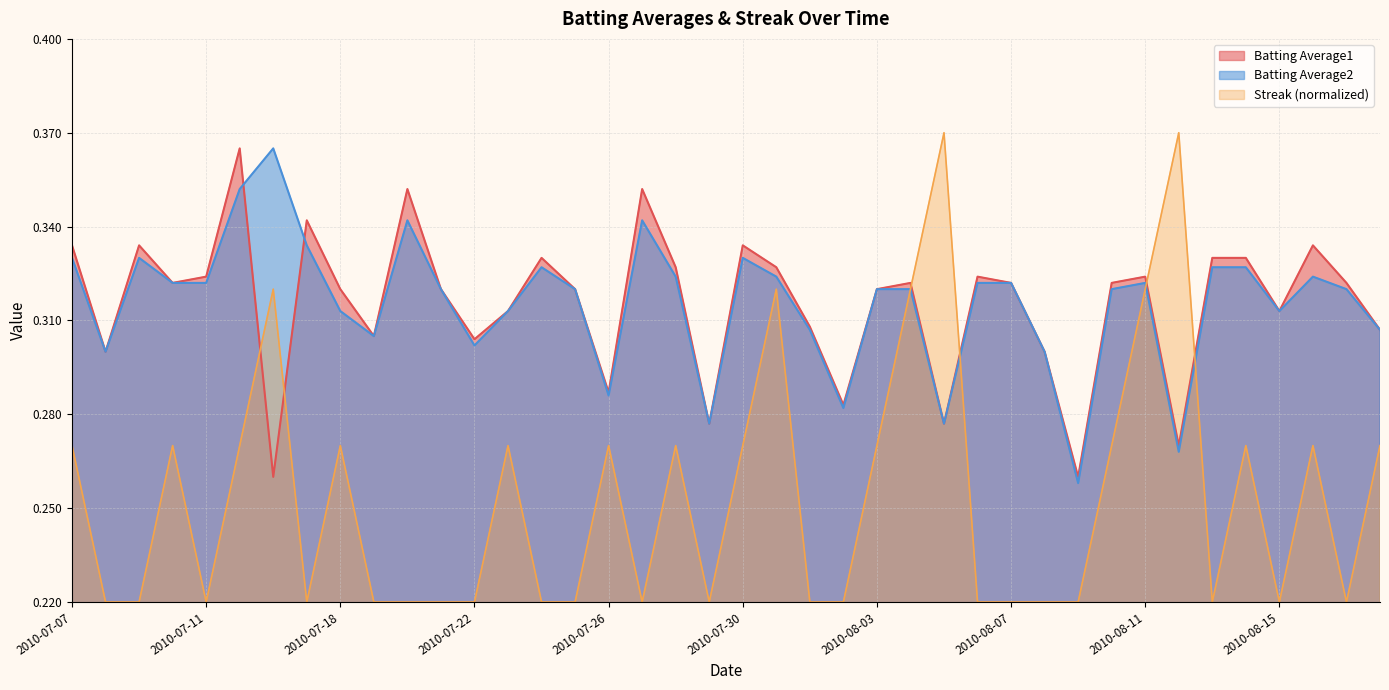

Between 2010-07-15 and 2010-07-27, which series saw the biggest shift?

Streak